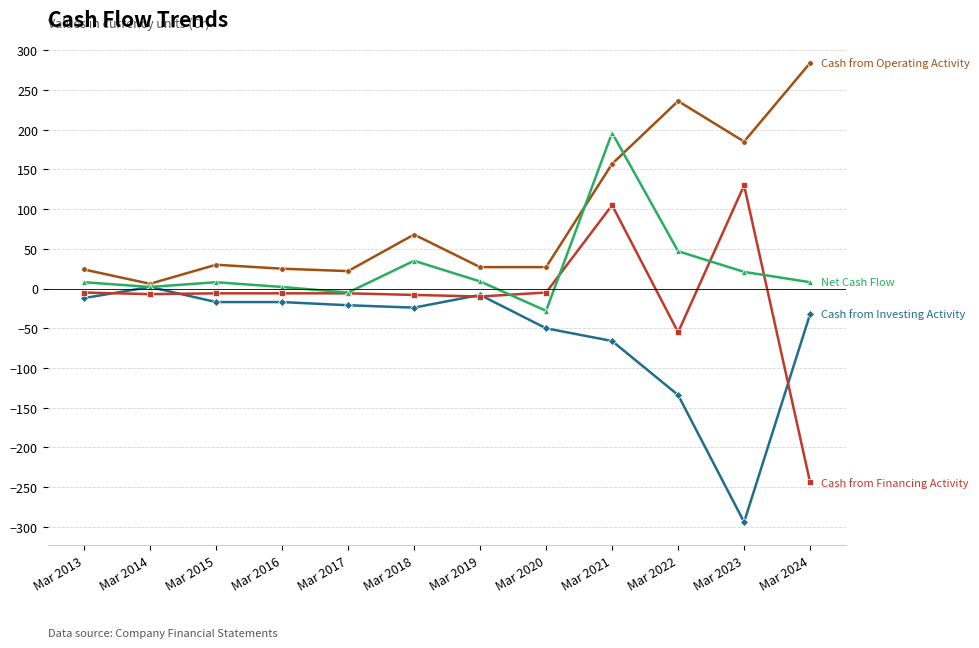

At which category is the sum across all series the highest?

Mar 2021